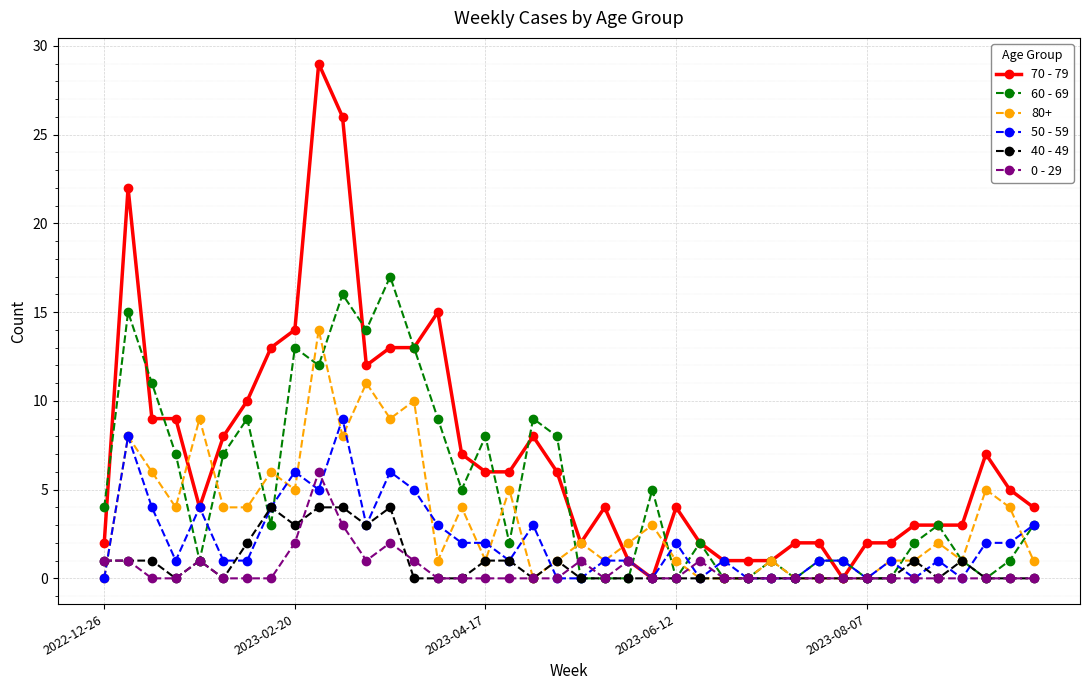

True or false: 70 - 79 has more than 0 interior local peaks.

True